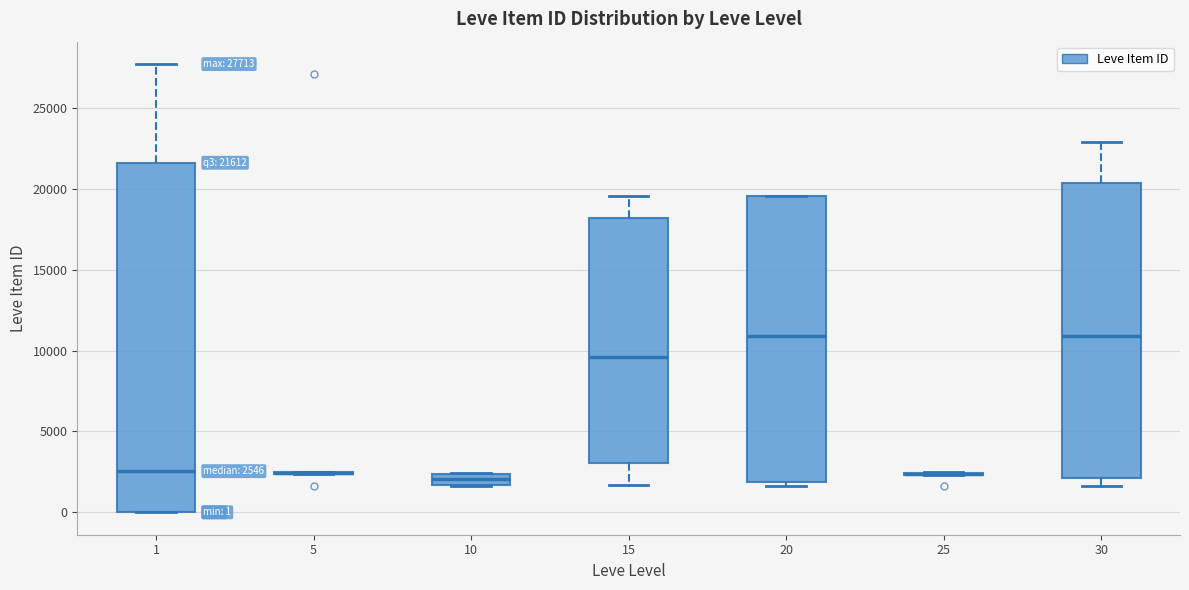

Comparing the boxes themselves (not the whiskers), which one is the tallest?

1